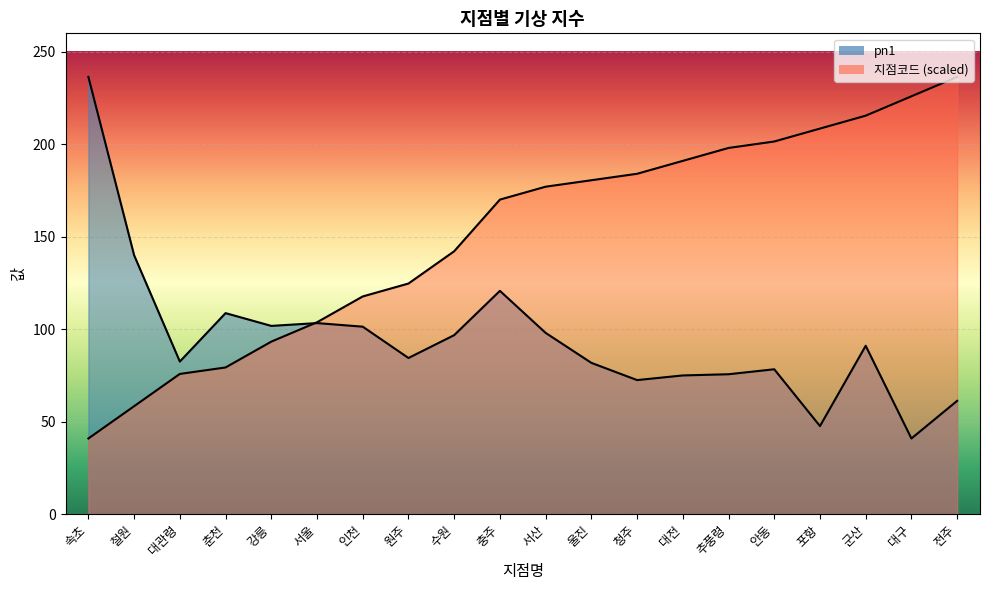

What position from the left is 포항?

17